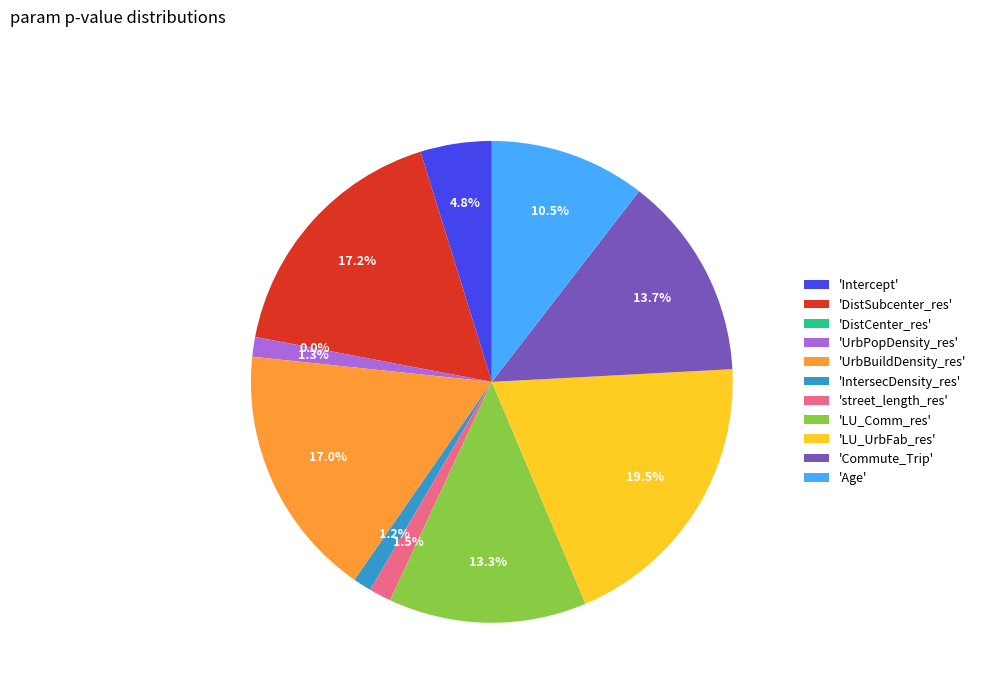

Is there a majority slice in this chart?

No